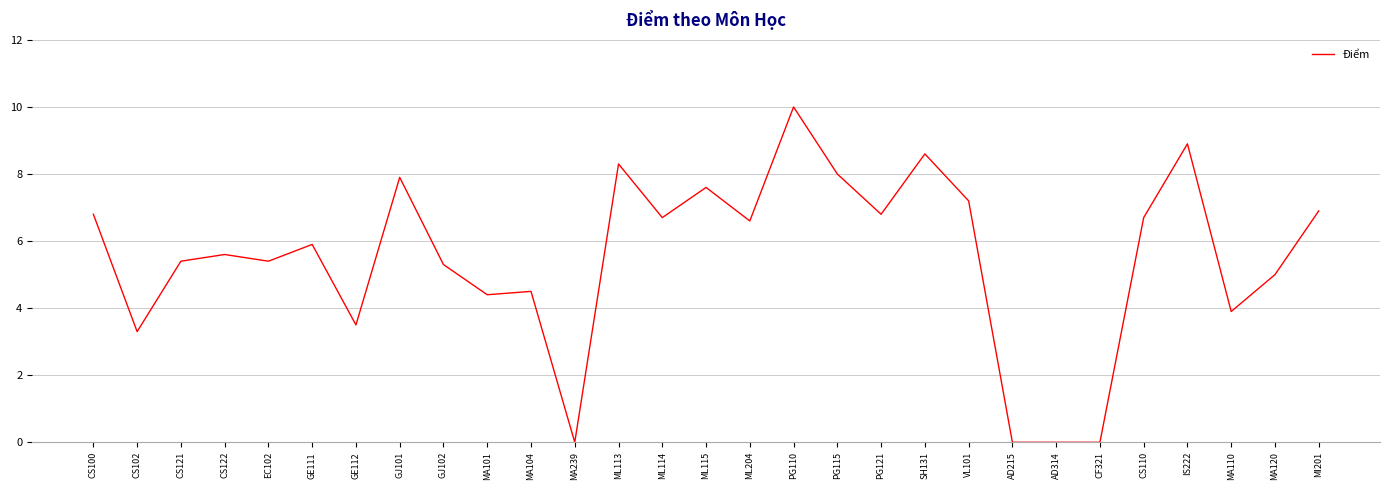

What is the change in value from CS122 to MA104?

-1.1